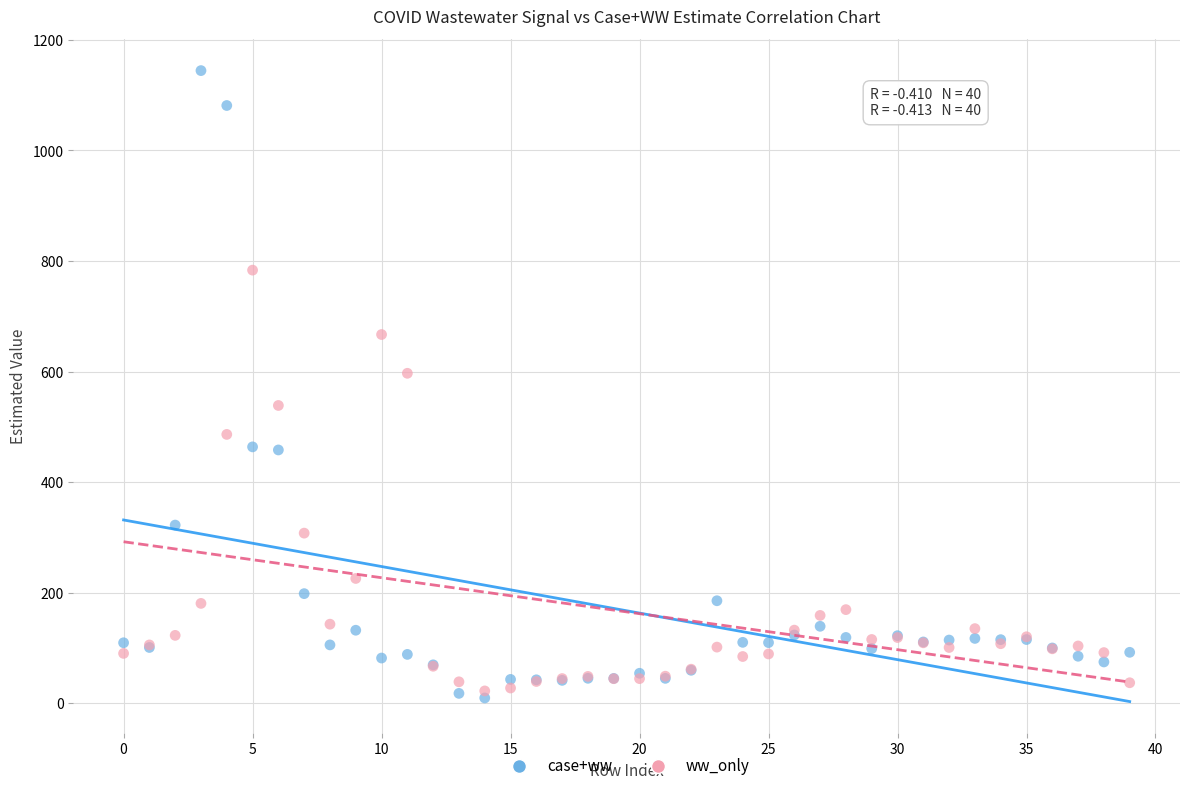

Across all series, what Y value is closest to 577?

596.9